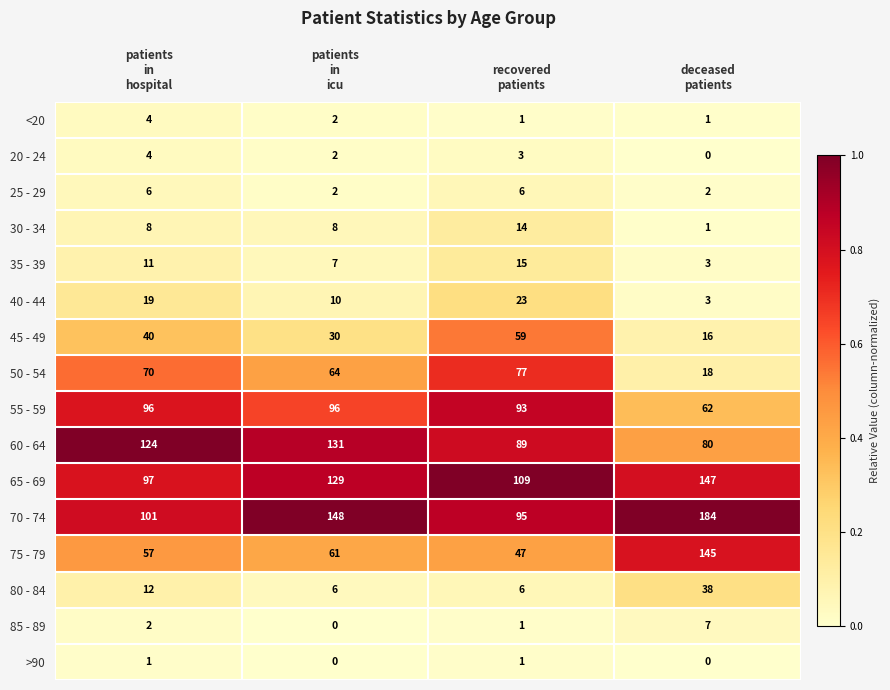

Which series has the widest spread of values?

75 - 79